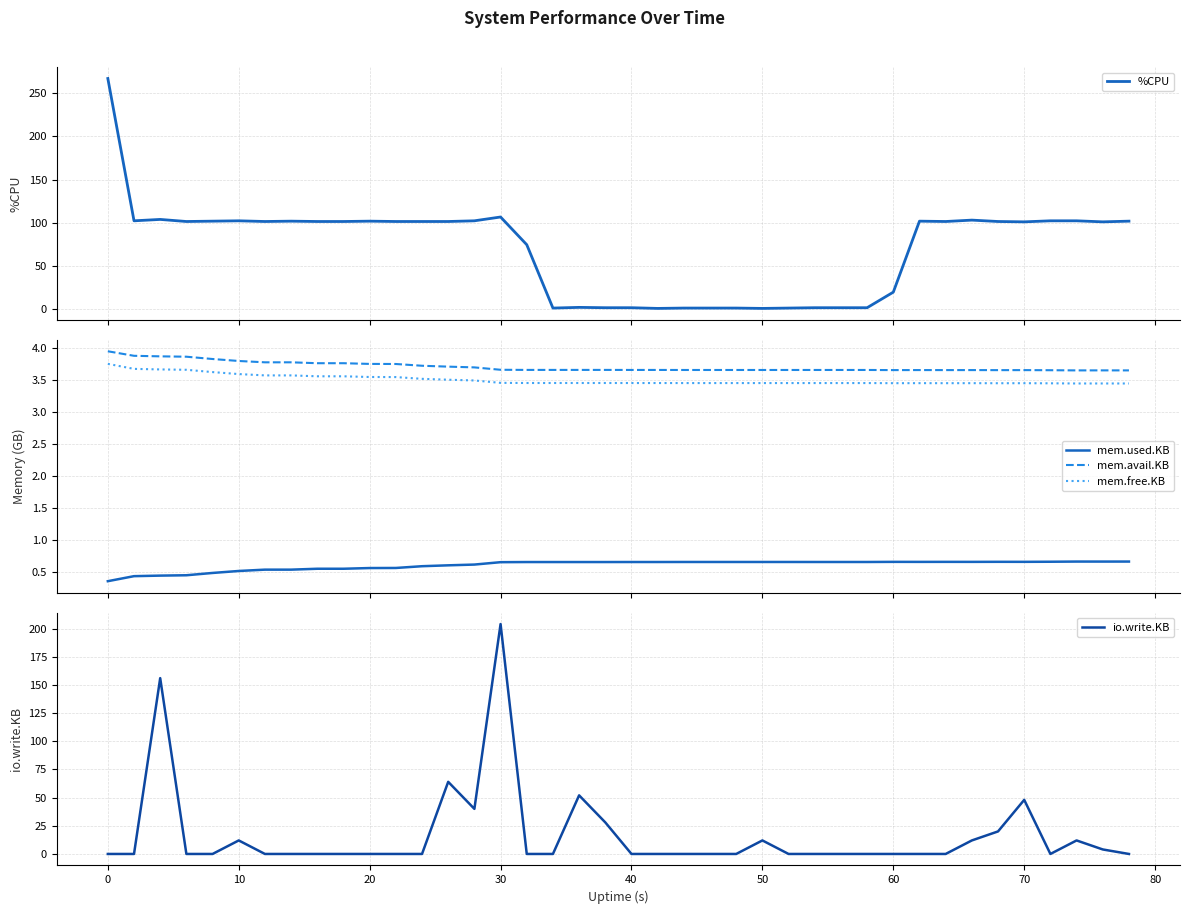

Rank the series by their maximum value, from highest to lowest.

%CPU, io.write.KB, mem.avail.KB, mem.free.KB, mem.used.KB